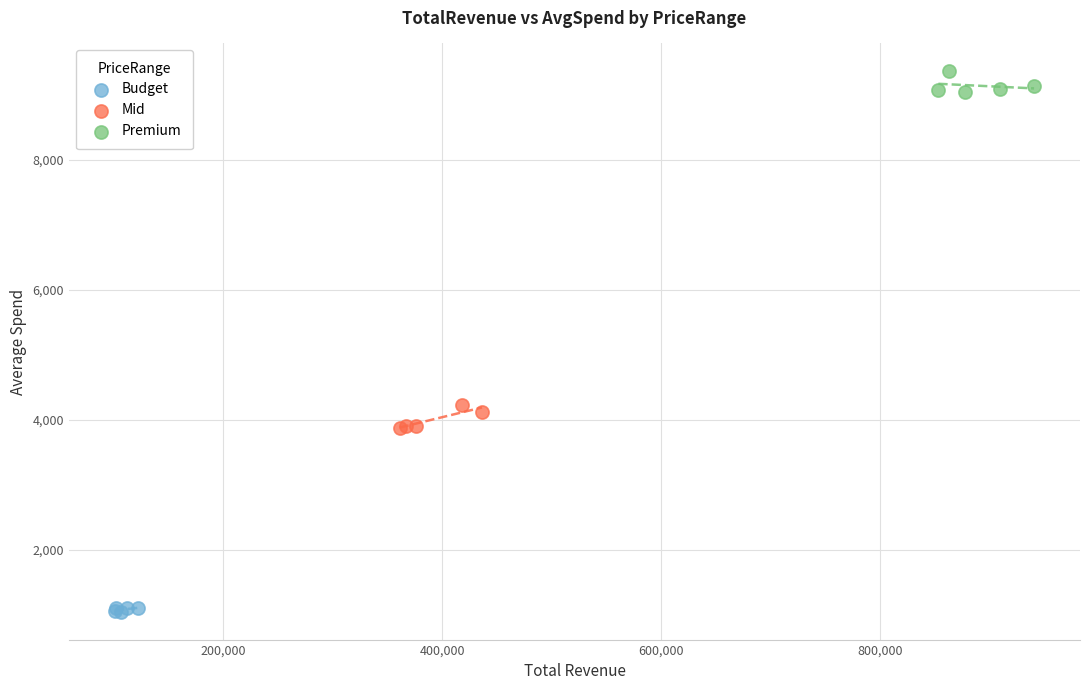

Which series contains the highest Y value?

Premium